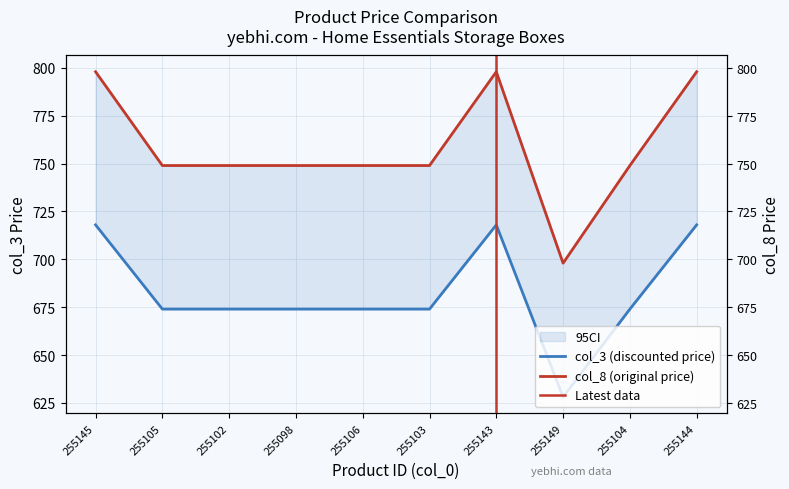

Does the chart have visible grid lines?

Yes